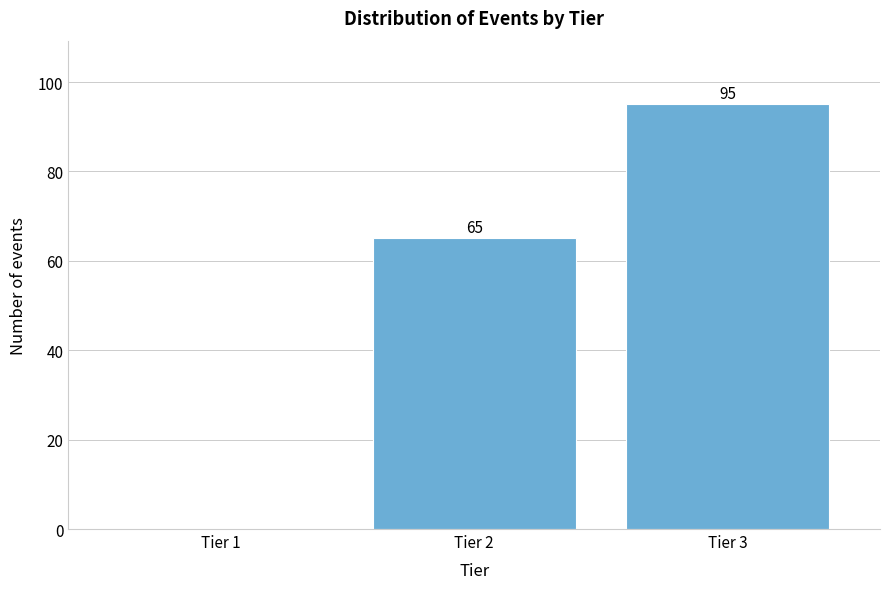

Reading left to right, what are all the values shown in this chart?

Tier 1=0	Tier 2=65	Tier 3=95